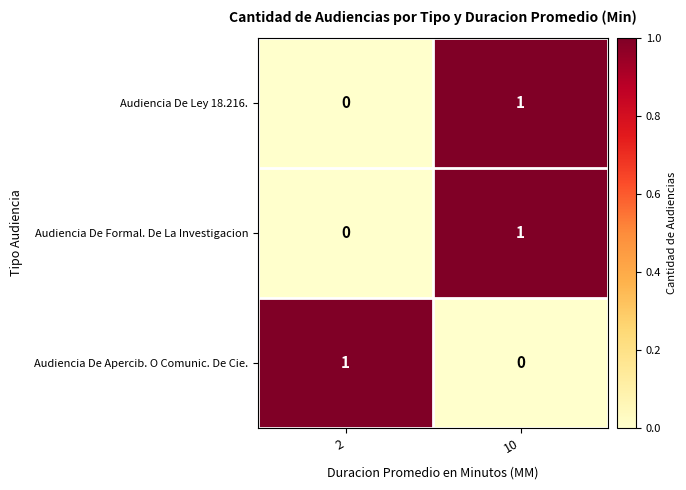

Rank the categories by Audiencia De Apercib. O Comunic. De Cie. value from lowest to highest.

10, 2